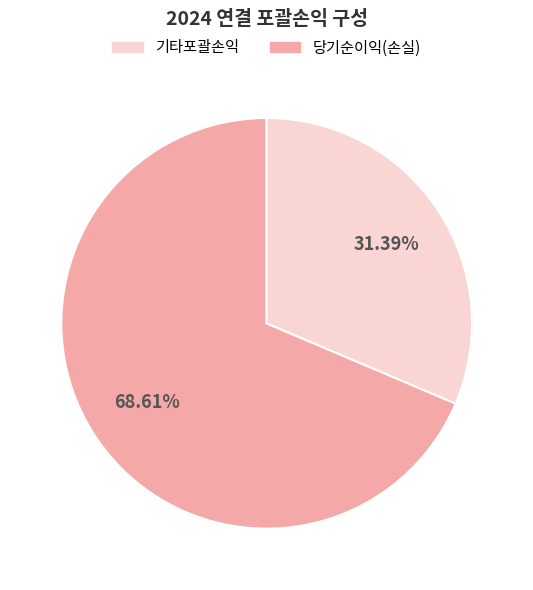

Count the number of slices in the pie.

2